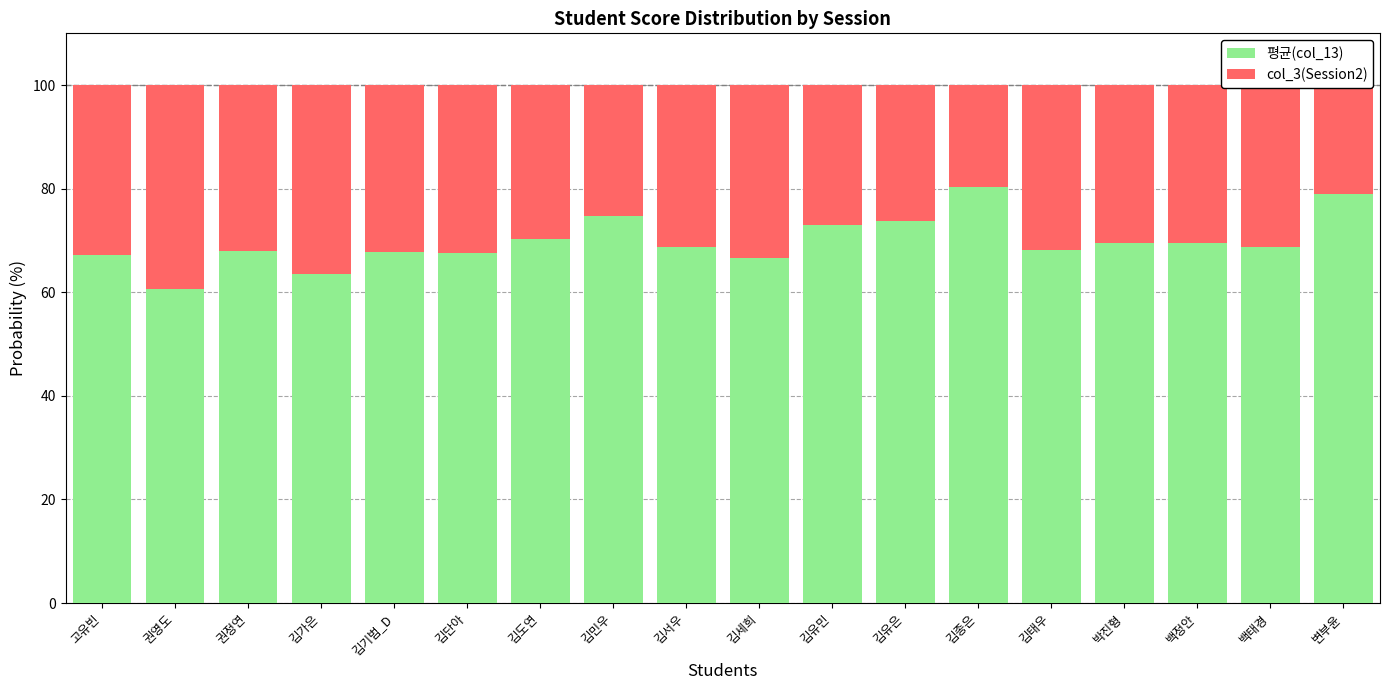

What is the lowest value of the 평균(col_13) series?

60.7